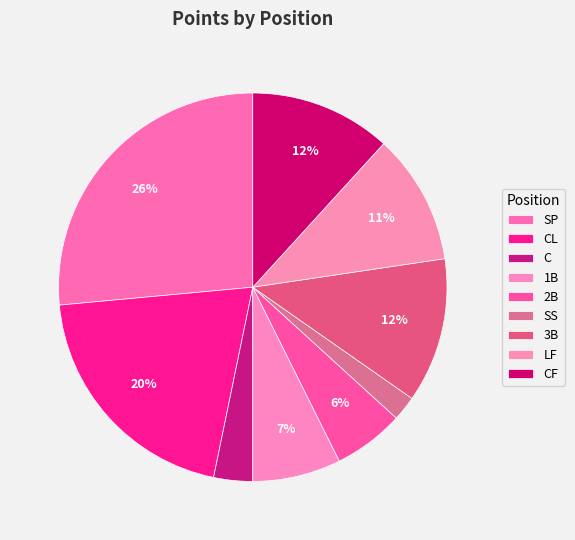

To the nearest percent, what is the difference between the SP and SS slice percentages?

24%